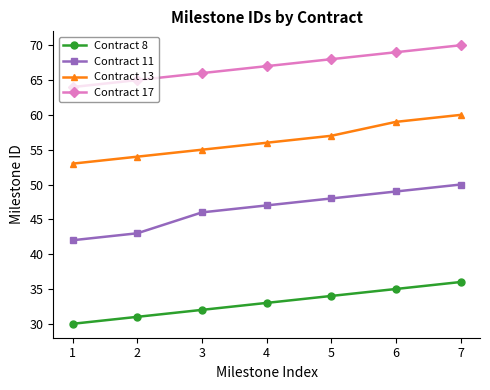

Count the Contract 13 values in the range 54 to 59.

5